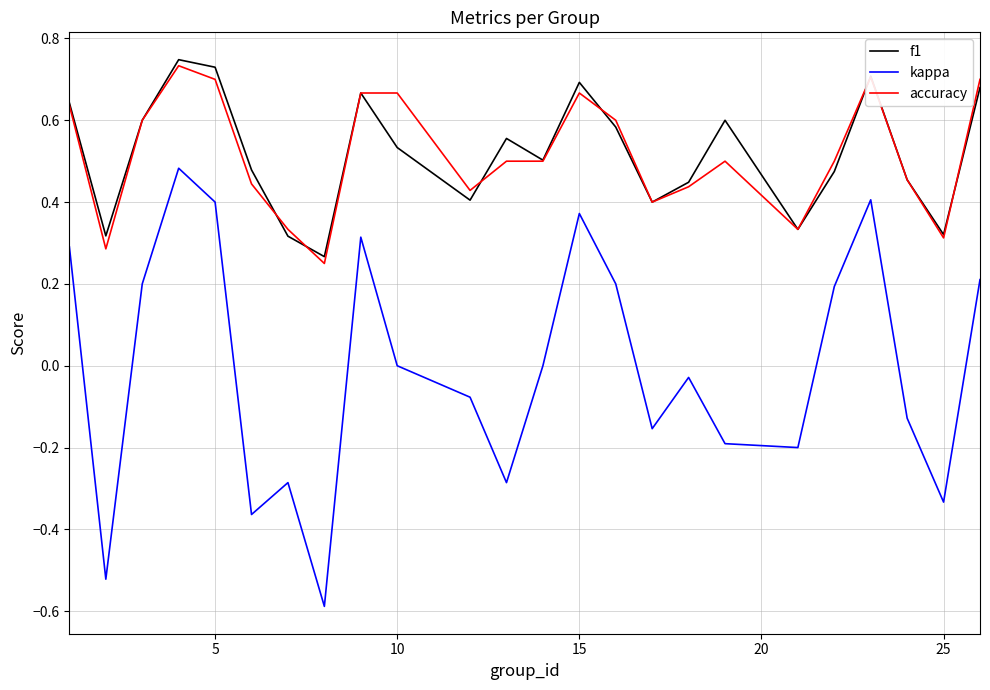

True or false: f1 and kappa cross at least once.

False